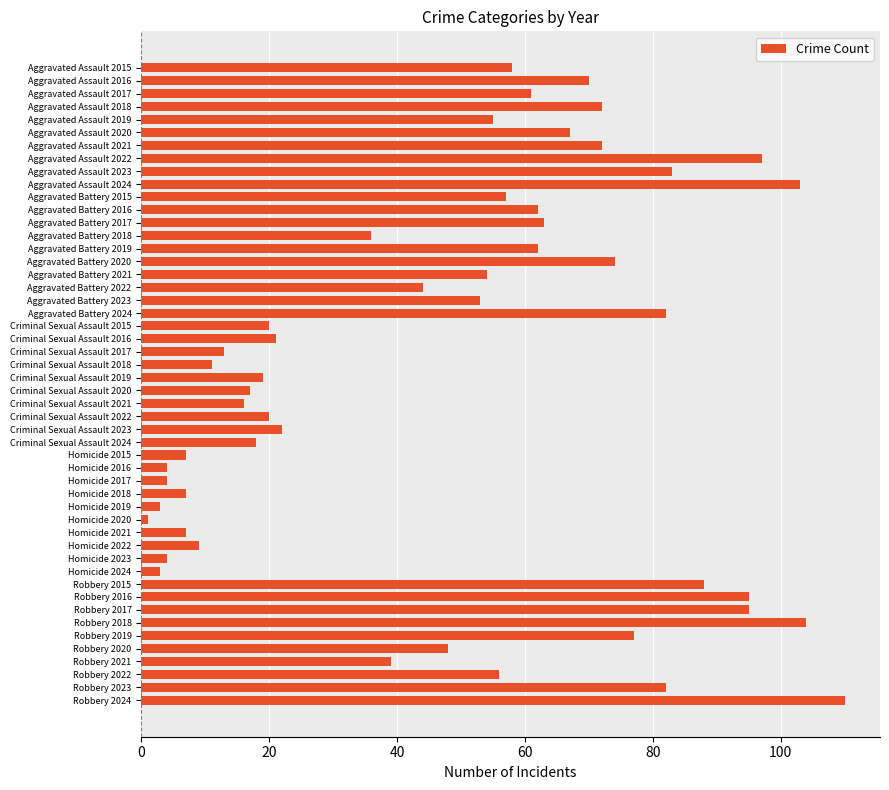

At which category does the chart reach its peak across all series?

Robbery 2024